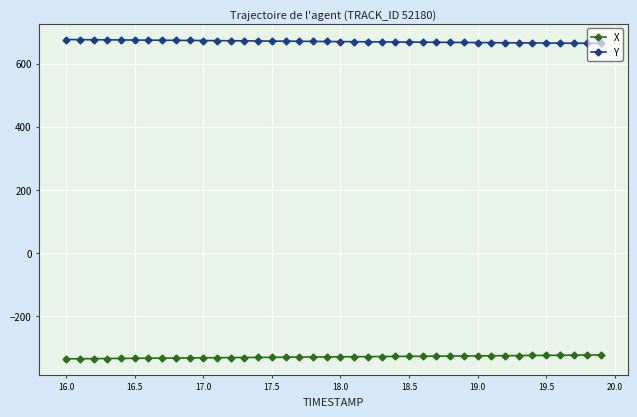

What is the value of the X point at the 20th from the left?

-329.8